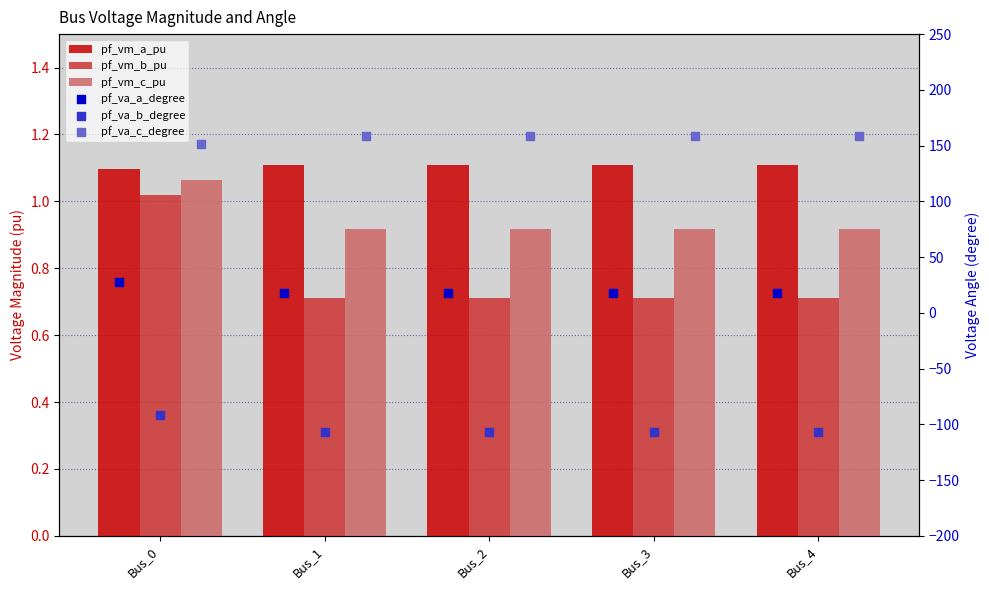

At how many categories does at least one series exceed 13?

5